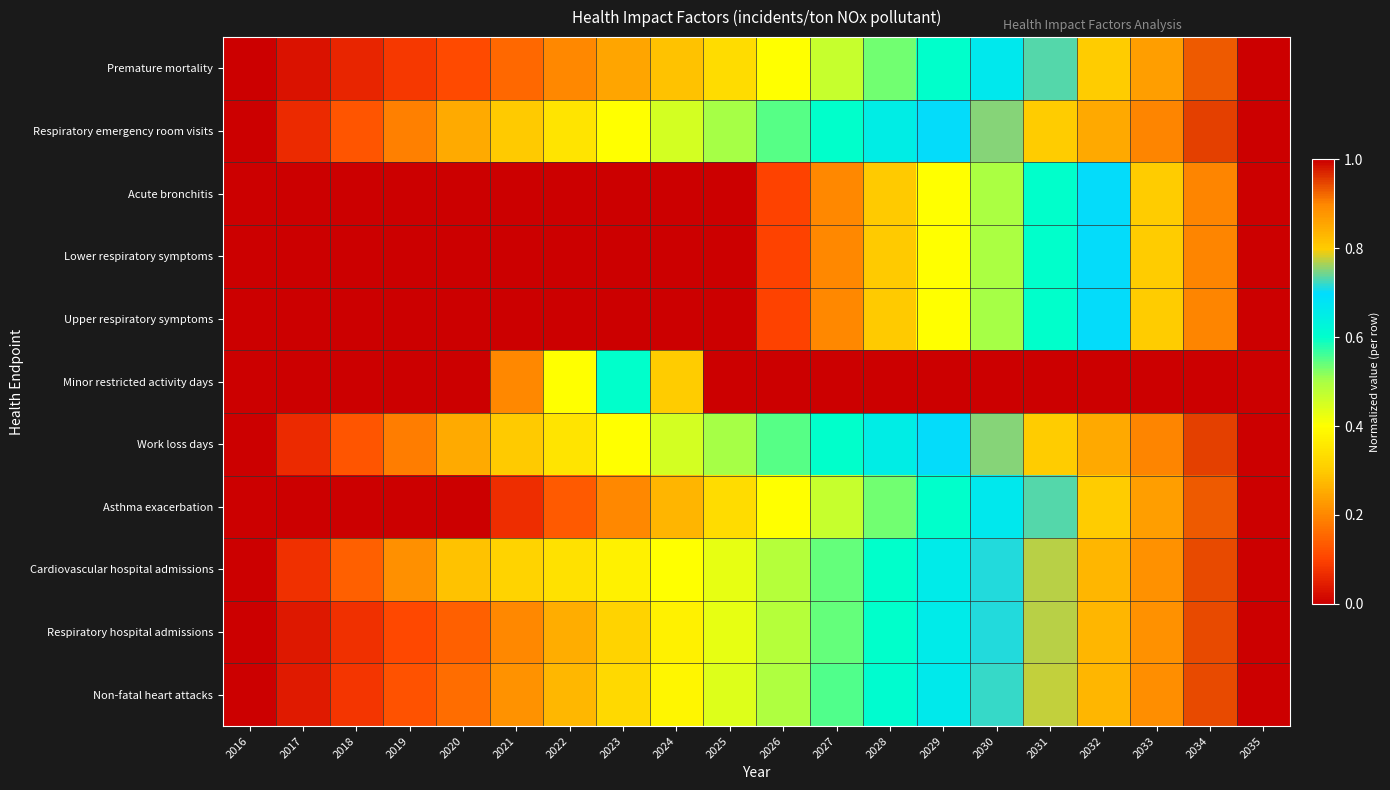

Between 2016 and 2032, which is larger?

2032